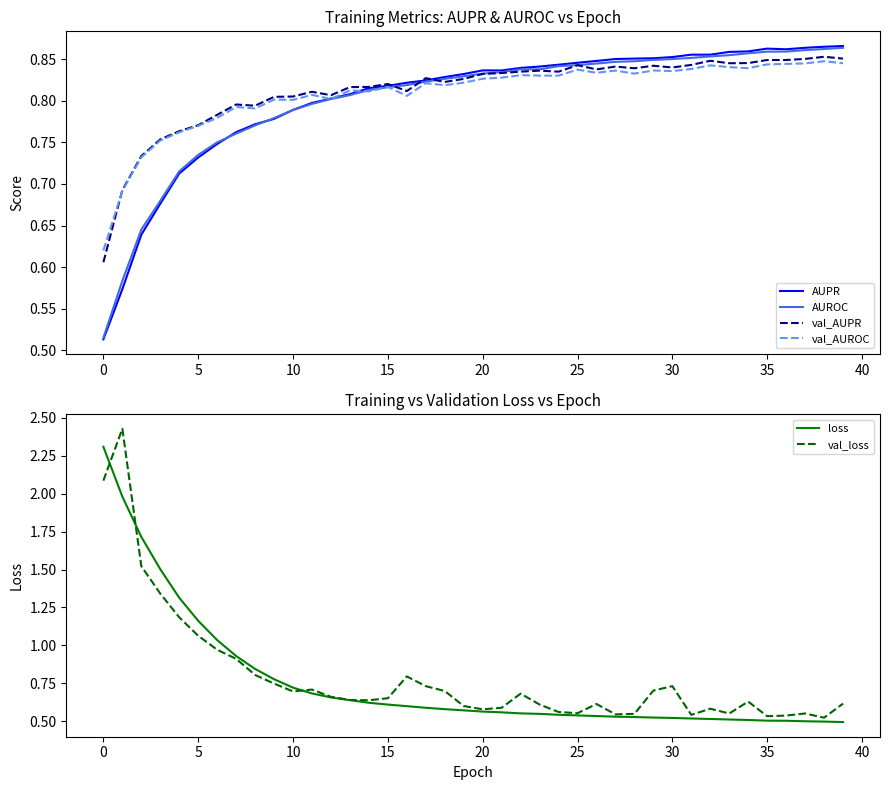

Is the value of AUROC at 29 greater than the value of val_AUROC at 21?

Yes